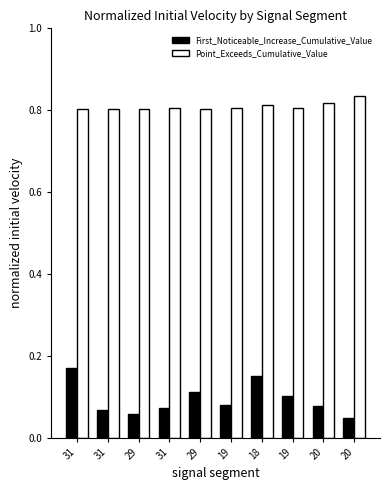

Read the Point_Exceeds_Cumulative_Value value at 19.

0.8